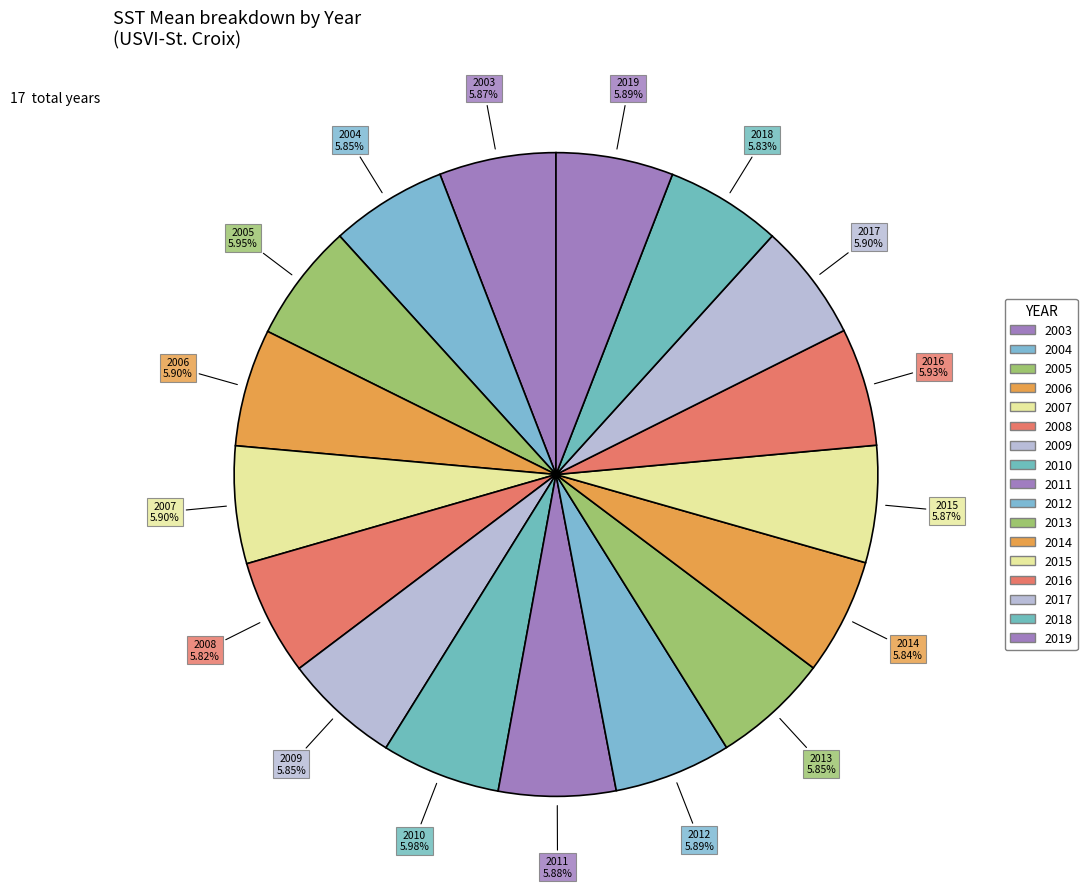

Does any single category account for the majority?

No